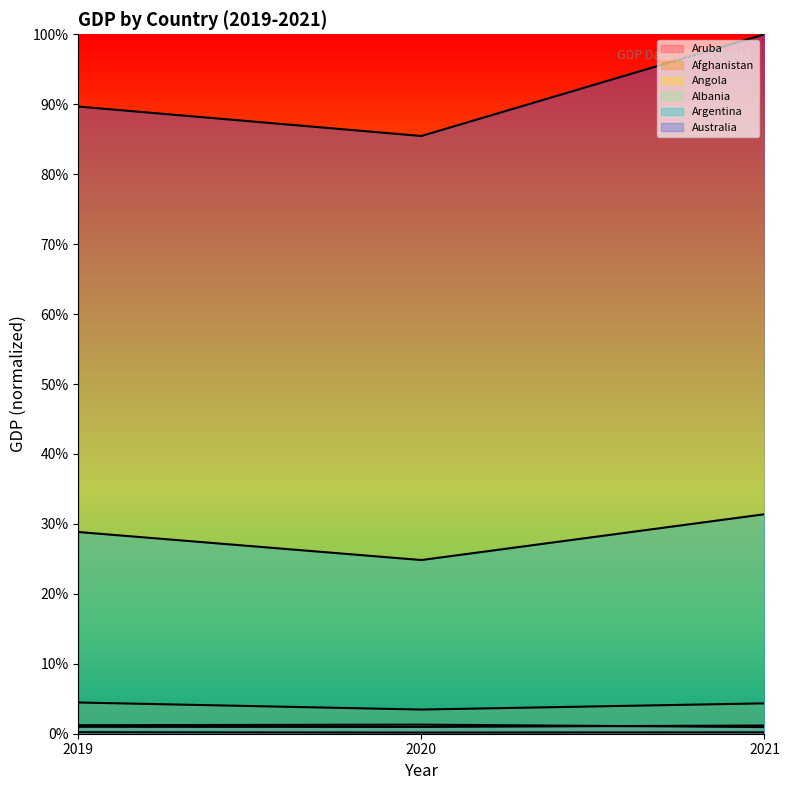

At how many categories does at least one series exceed 24?

3